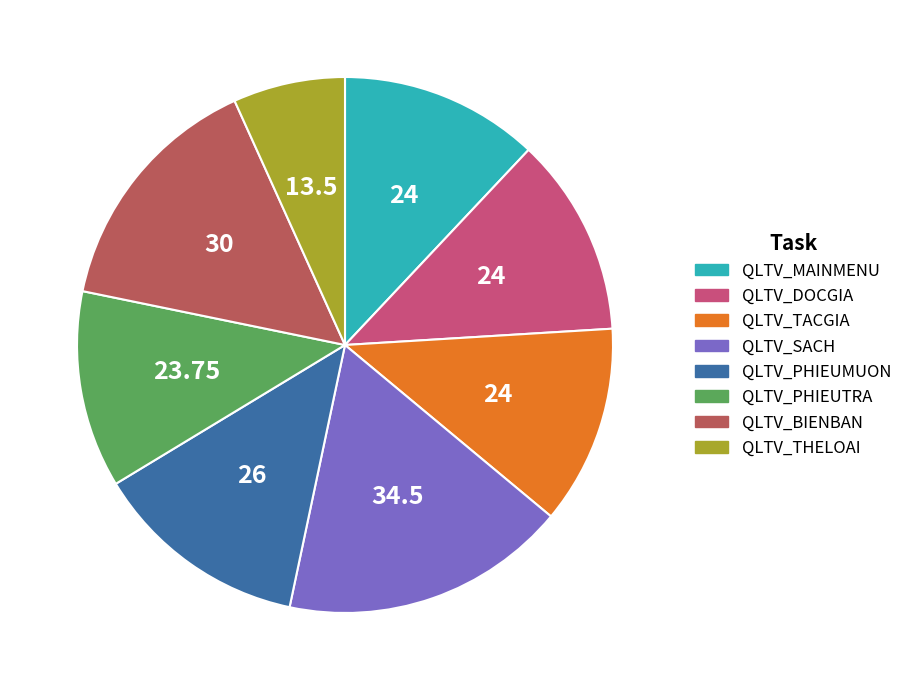

Count the number of slices in the pie.

8